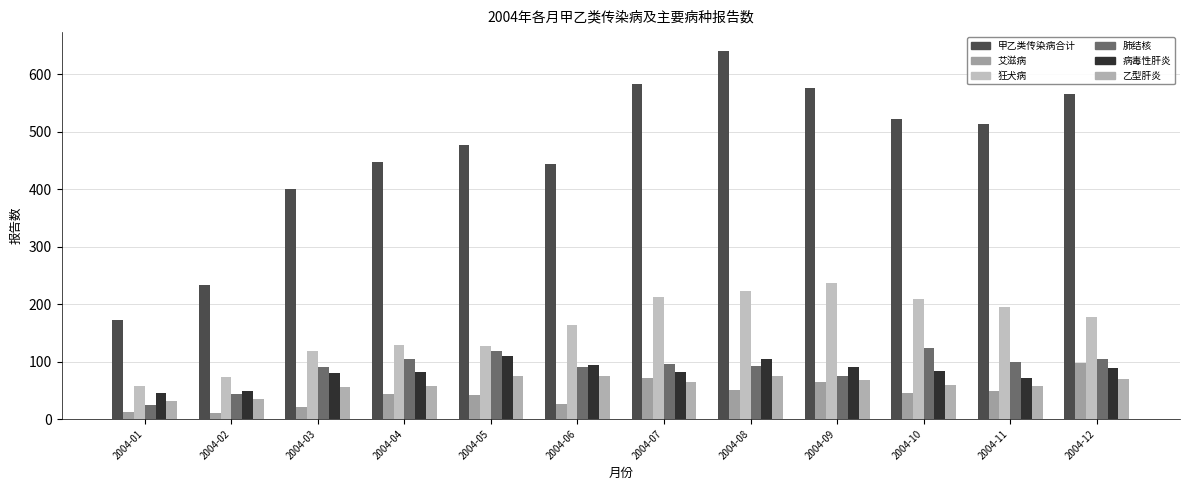

What is the minimum value shown in the chart?

10